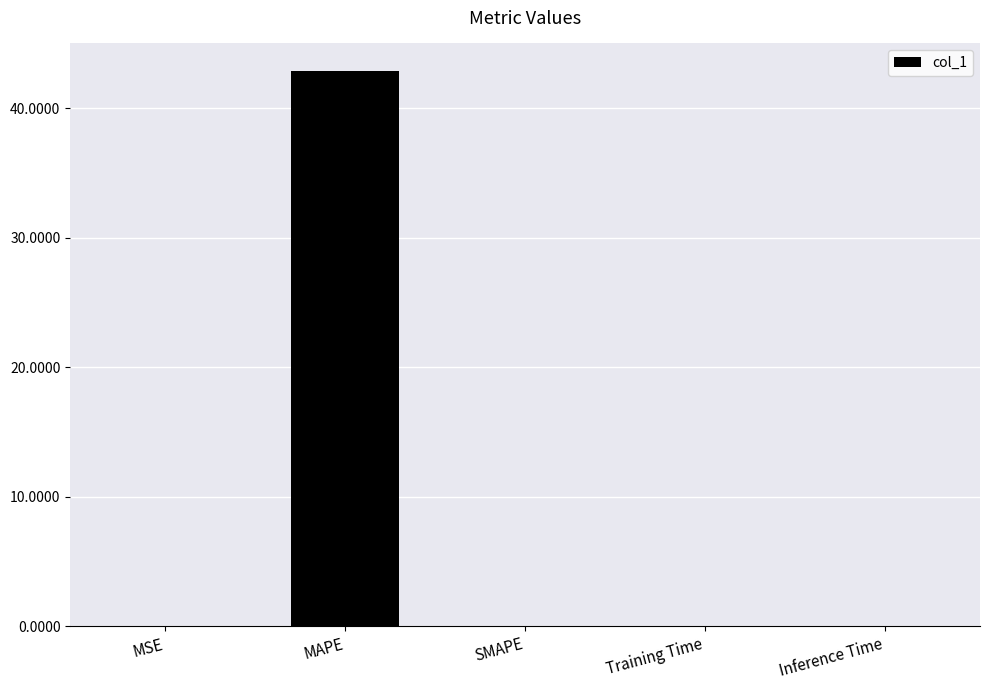

Is it true that the value at MAPE is 72.7?

False